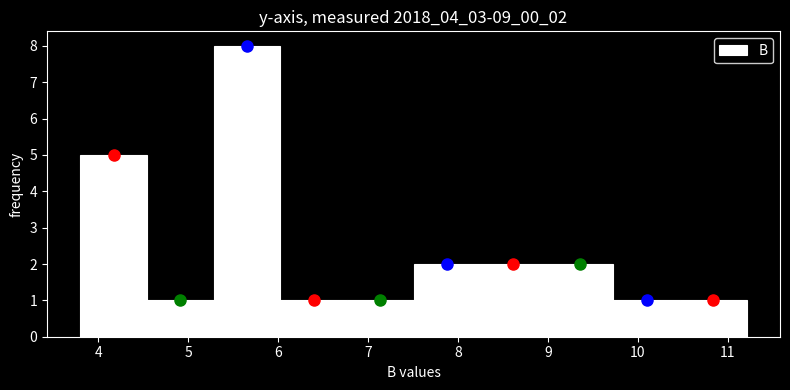

What is the height of the bar covering 9.7 to 10.5 on the x-axis? Neither the bar edges nor the heights are printed on the chart, so give them approximately, as read against the axes.

1